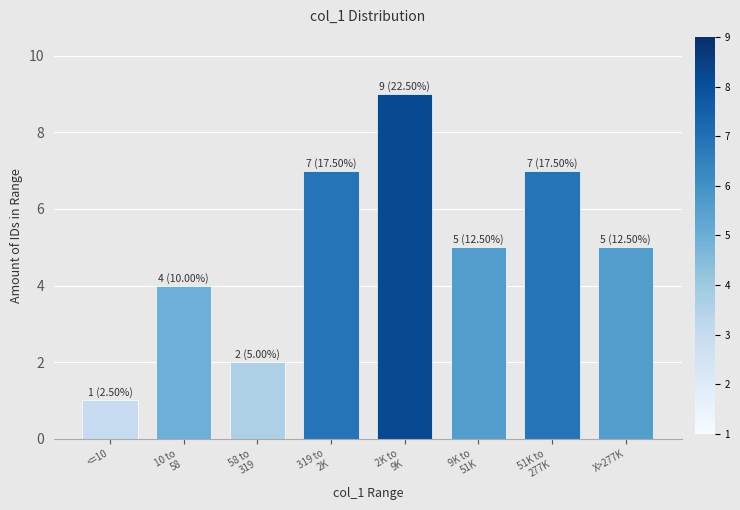

Reading right to left, what are all the values shown in this chart?

5	7	5	9	7	2	4	1